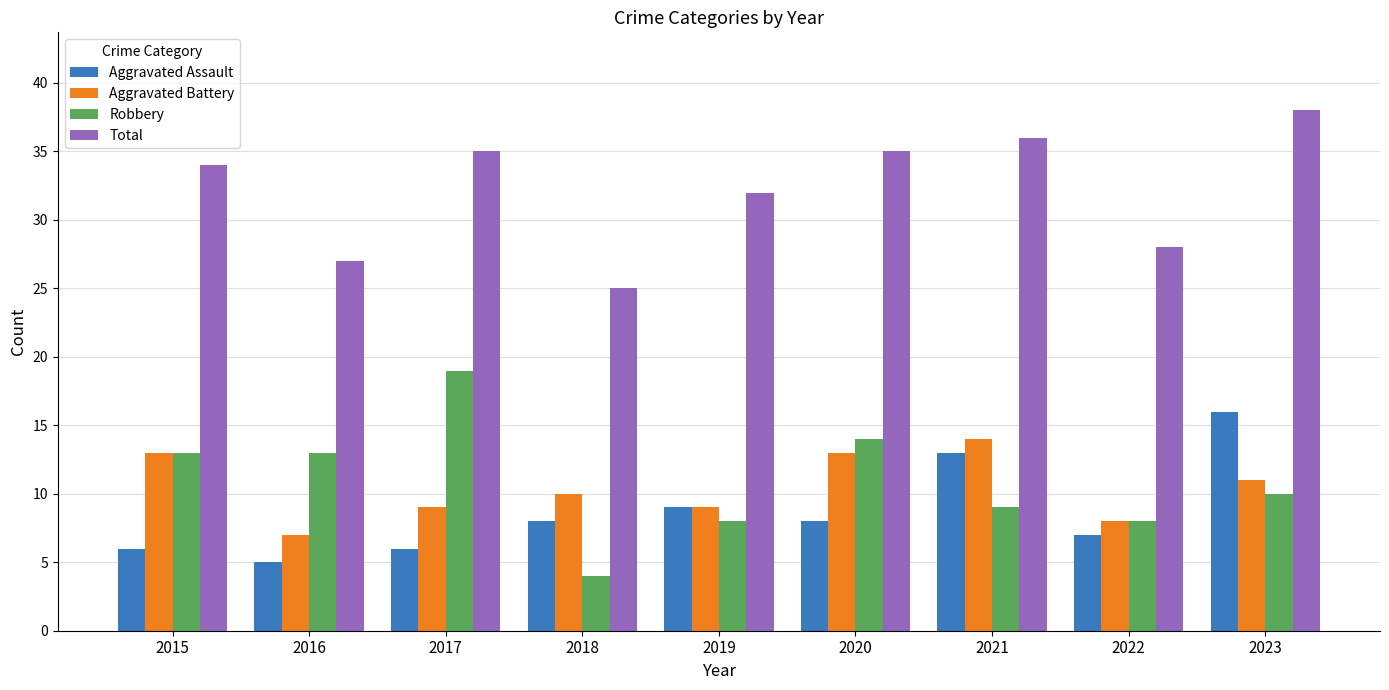

The Aggravated Battery series shows 2 at 2016. True or false?

False